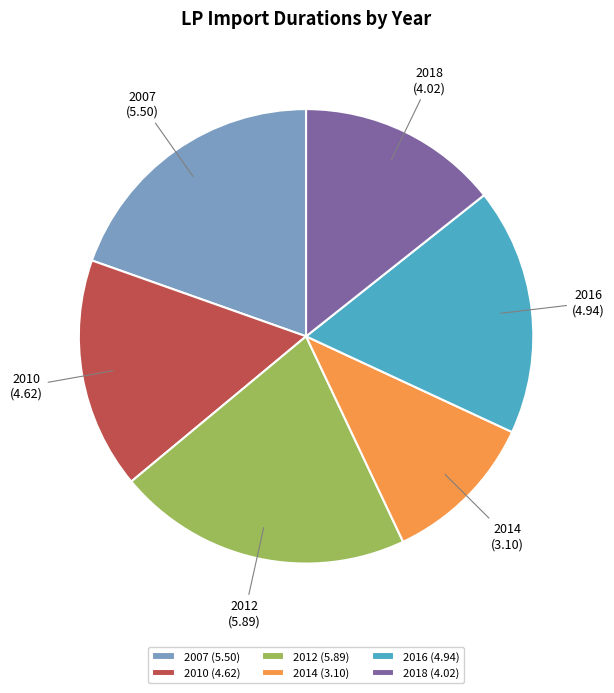

What is the ratio of the value at 2007 to the value at 2016?

1.1